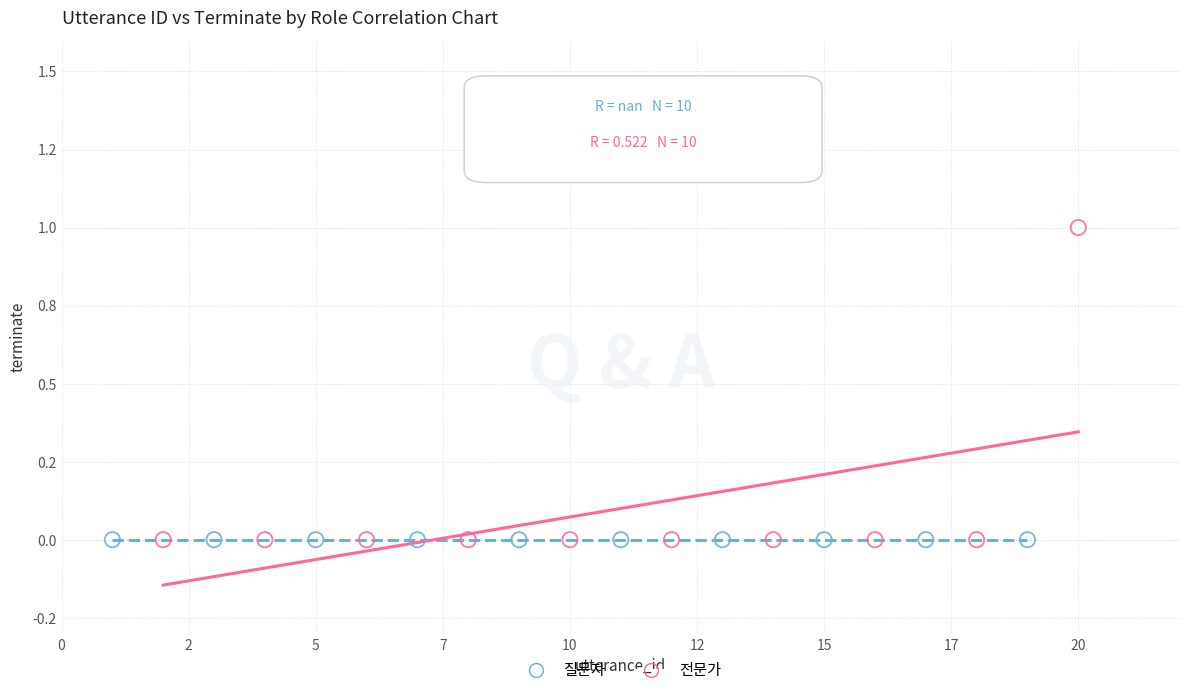

Which series reaches the maximum Y coordinate?

전문가